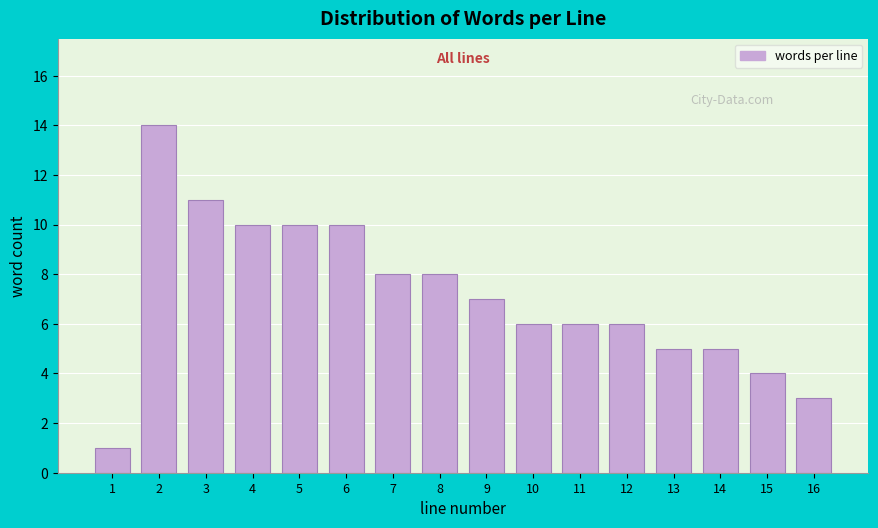

Reading right to left, list all the values displayed in this chart.

16=3	15=4	14=5	13=5	12=6	11=6	10=6	9=7	8=8	7=8	6=10	5=10	4=10	3=11	2=14	1=1